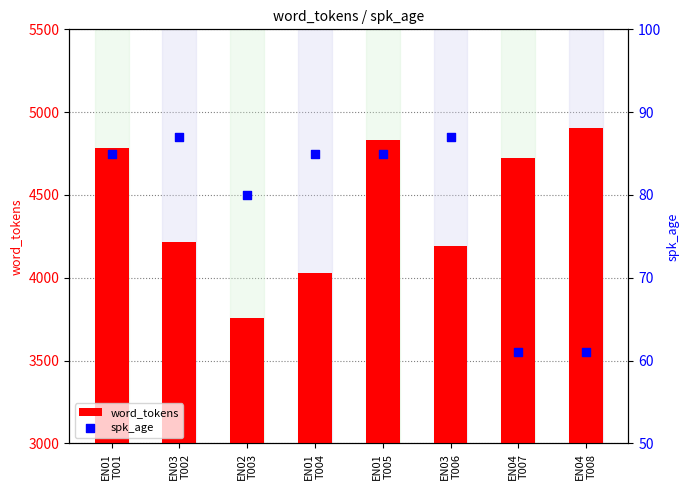

Which series contains the highest Y value?

word_tokens